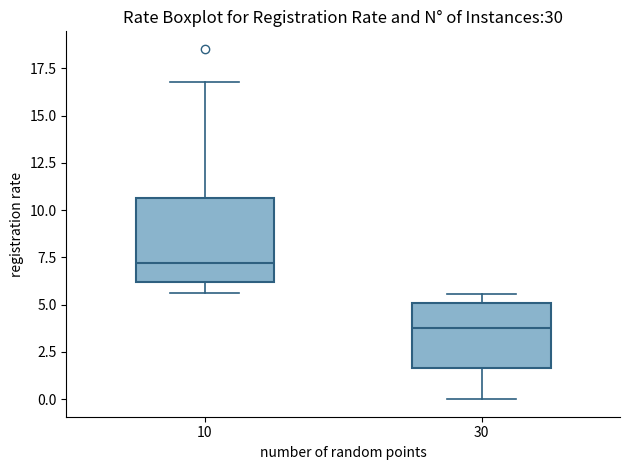

Where is the upper edge of the box at x = 10 on the y-axis? The values are not printed on the chart, so give them approximately, as read against the axis.

10.5